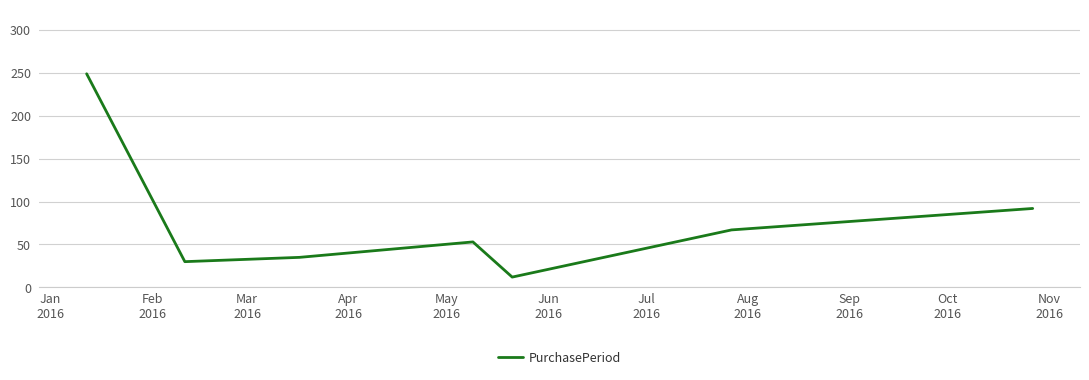

What is the average value?

77